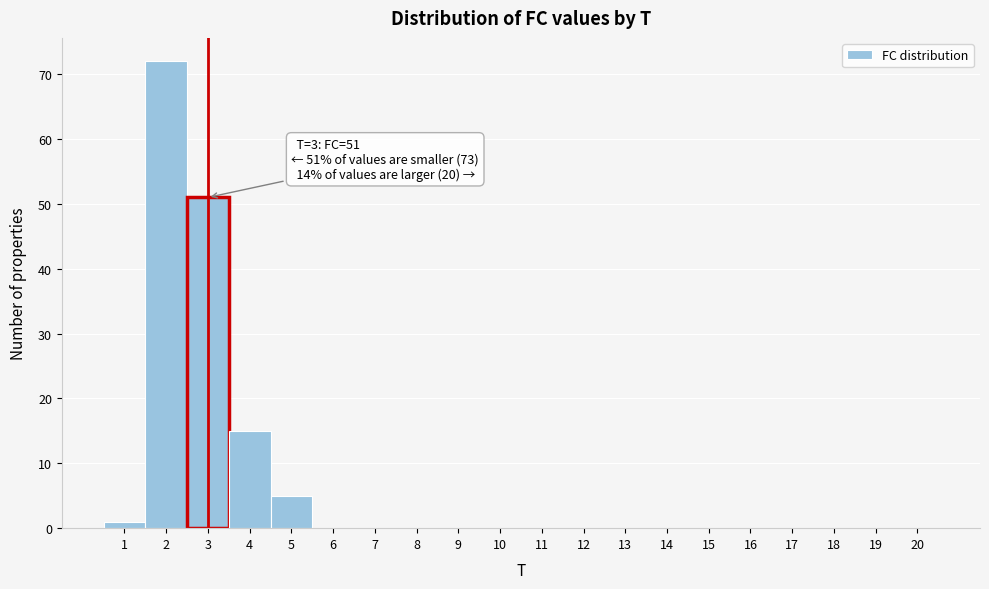

Which range on the x-axis has the tallest bar?

1.5 to 2.5